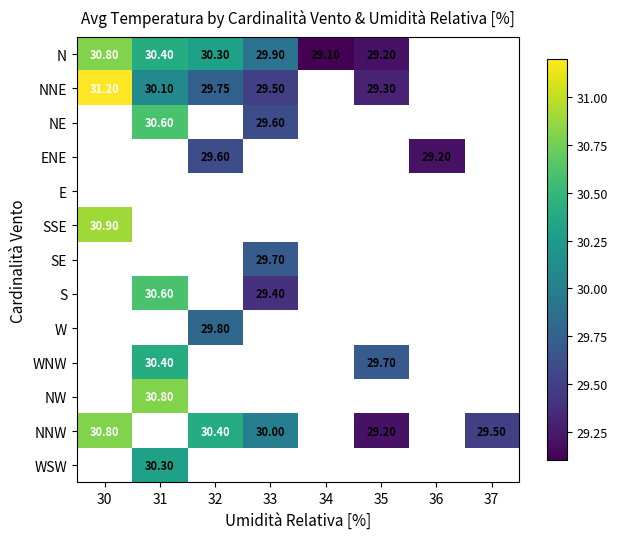

Is it true that ENE equals 18.0 at 32?

False